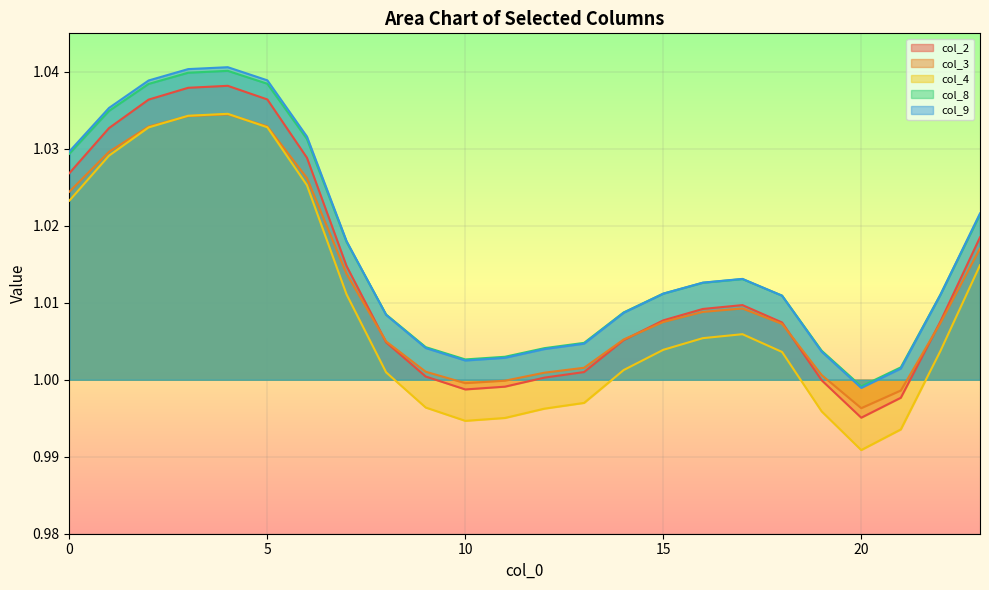

Which category has the lowest value across all series?

20